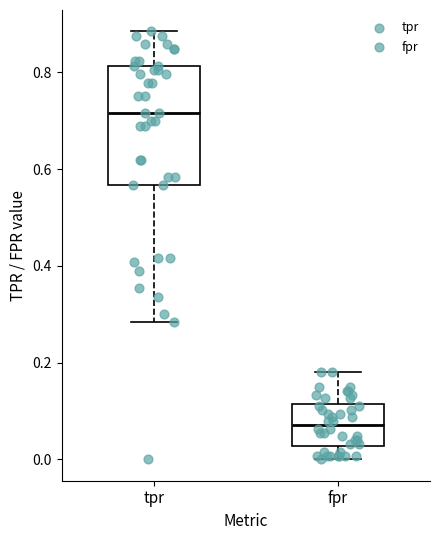

Where does the lower whisker of the box for fpr end on the y-axis? The values are not printed on the chart, so give them approximately, as read against the axis.

0.00